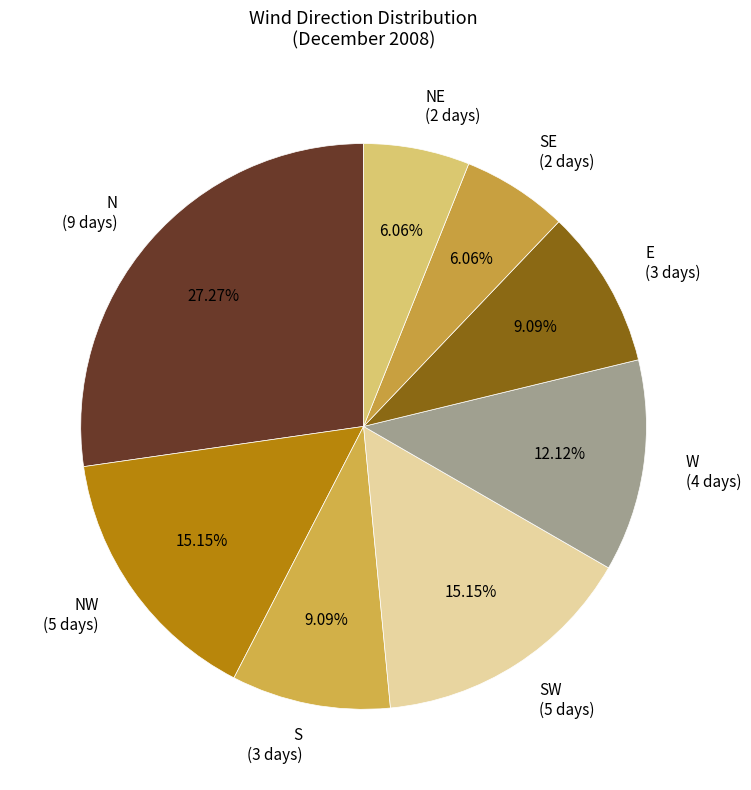

Between S (3 days) and W (4 days), which is larger?

W (4 days)